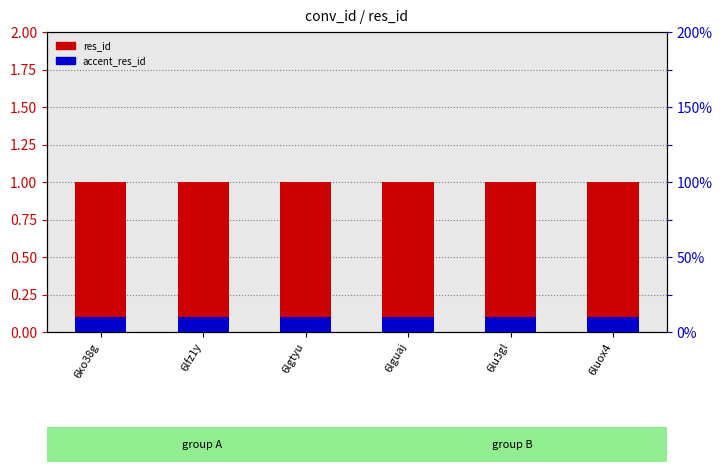

At how many categories does at least one series exceed 0?

6